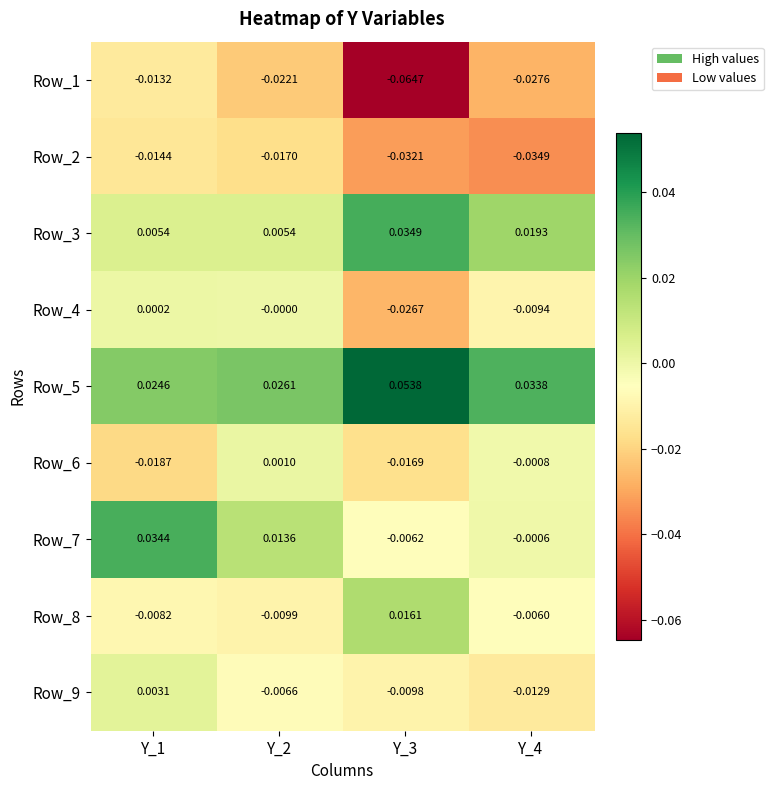

How many series are shown in this chart?

9